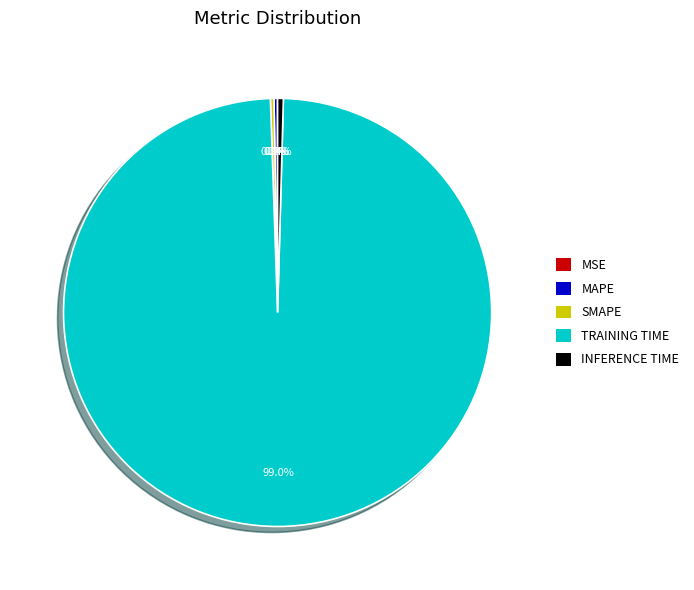

Is there a majority slice in this chart?

Yes